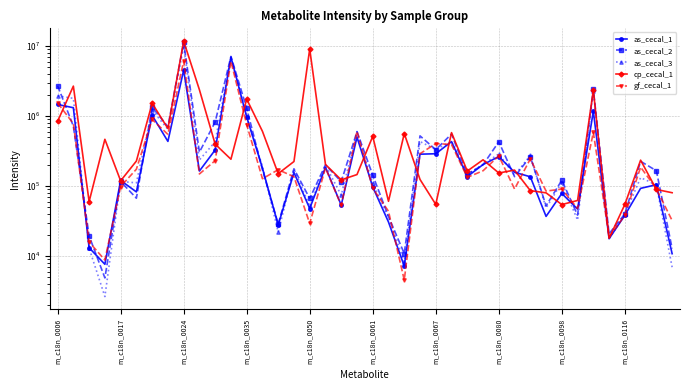

What is the total value across all series at m_c18n_0035?

5745256